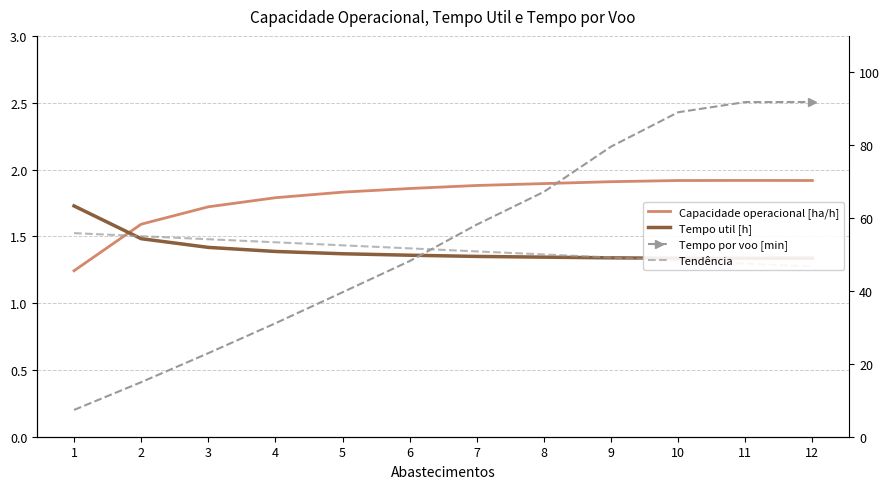

Where is Tempo por voo [min] nearest to the value 49?

6